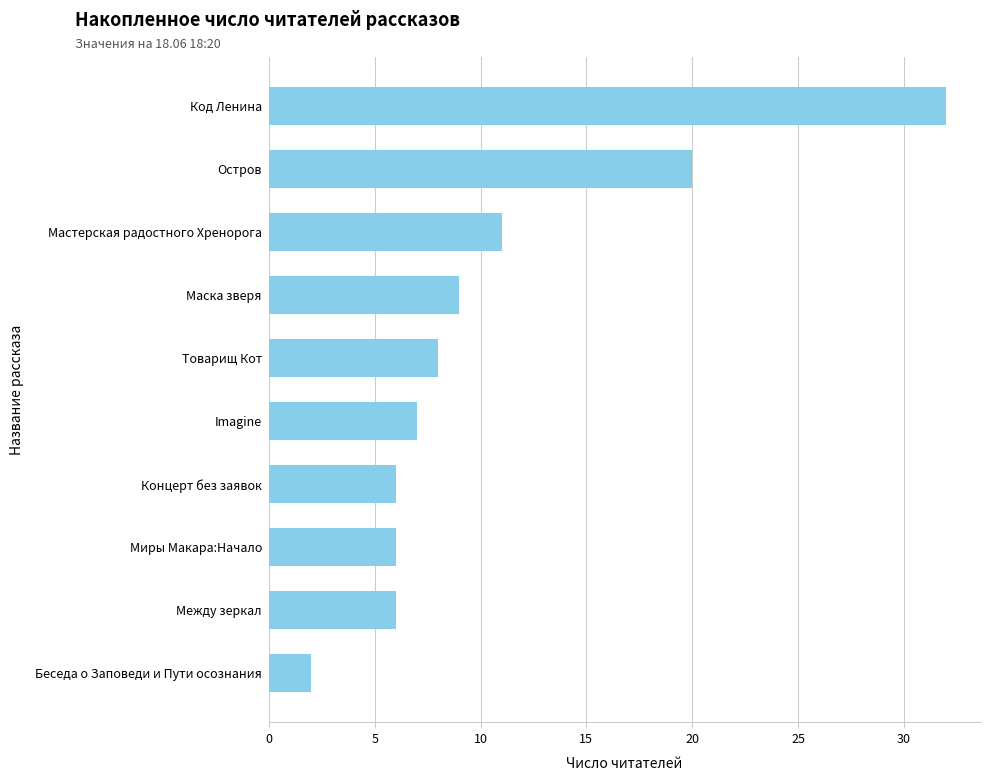

How many values are below 8?

5